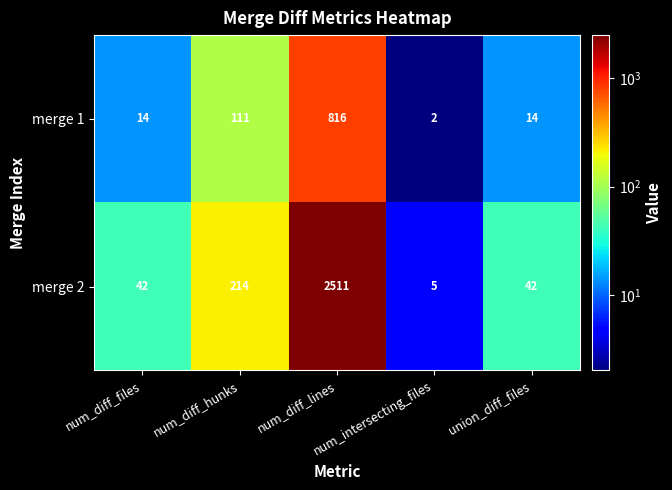

What is the maximum value shown in the chart?

2511